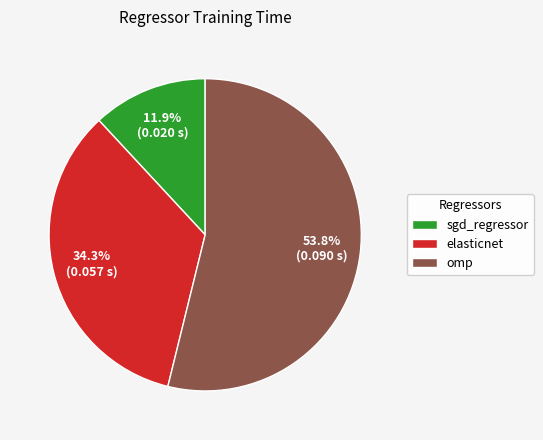

How many segments does this pie chart have?

3